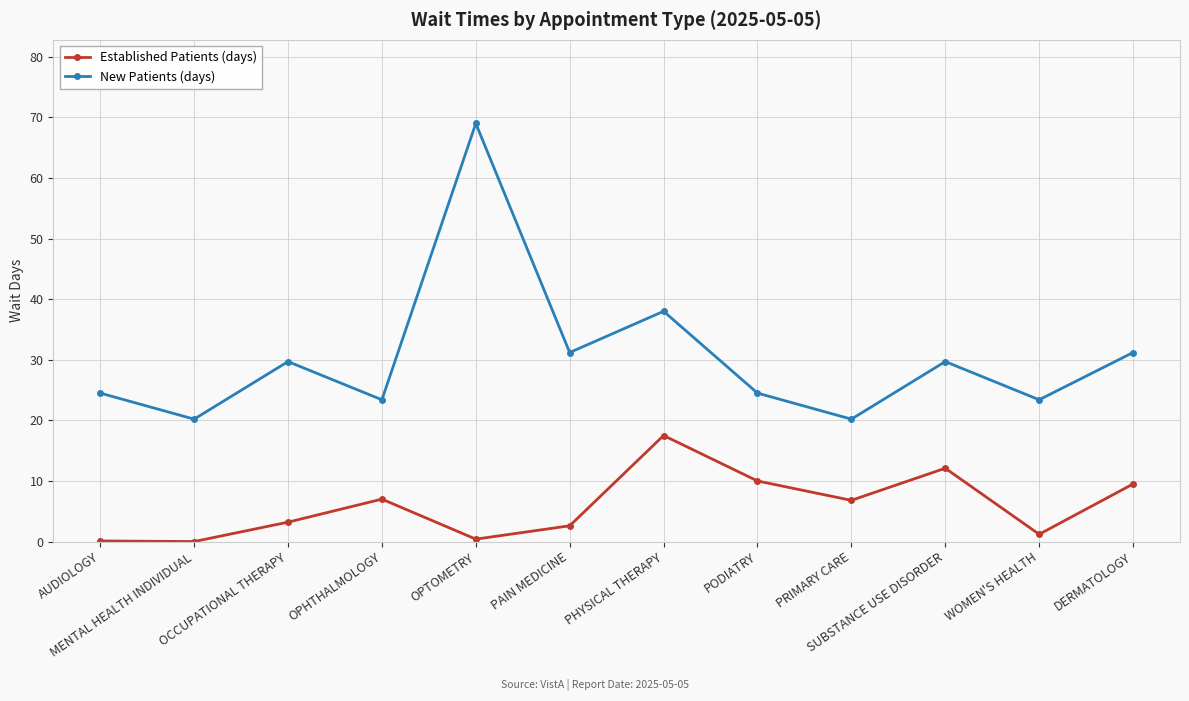

What is the sum of all Established Patients (days) values?

70.4